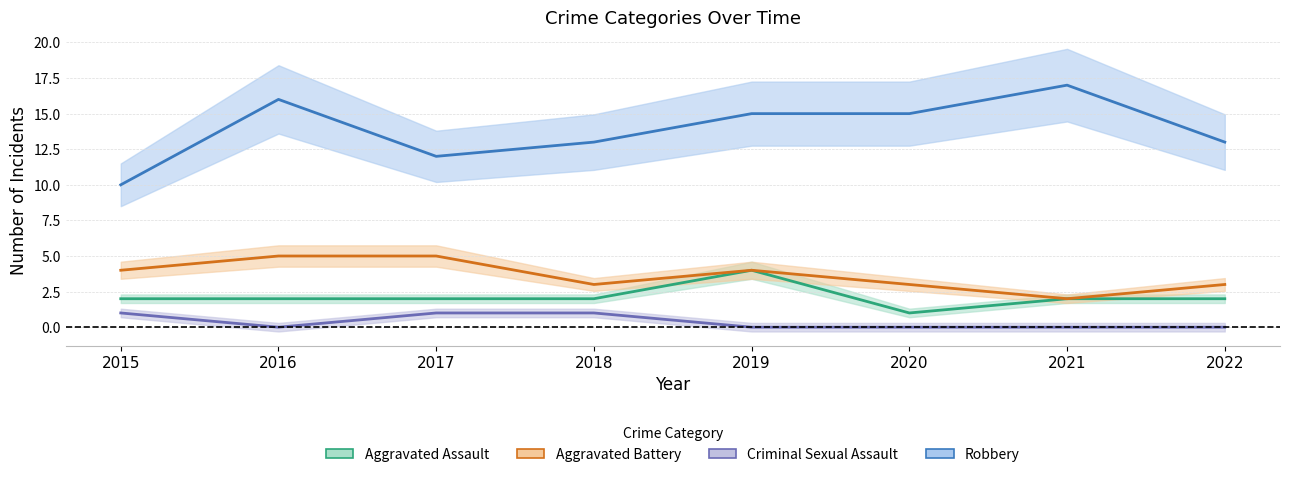

Is it true that Robbery equals 10 at 2015?

True